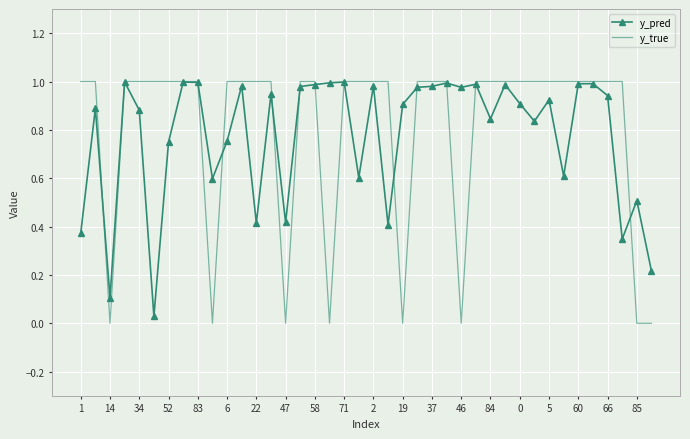

Which series has the largest range (max minus min)?

y_true